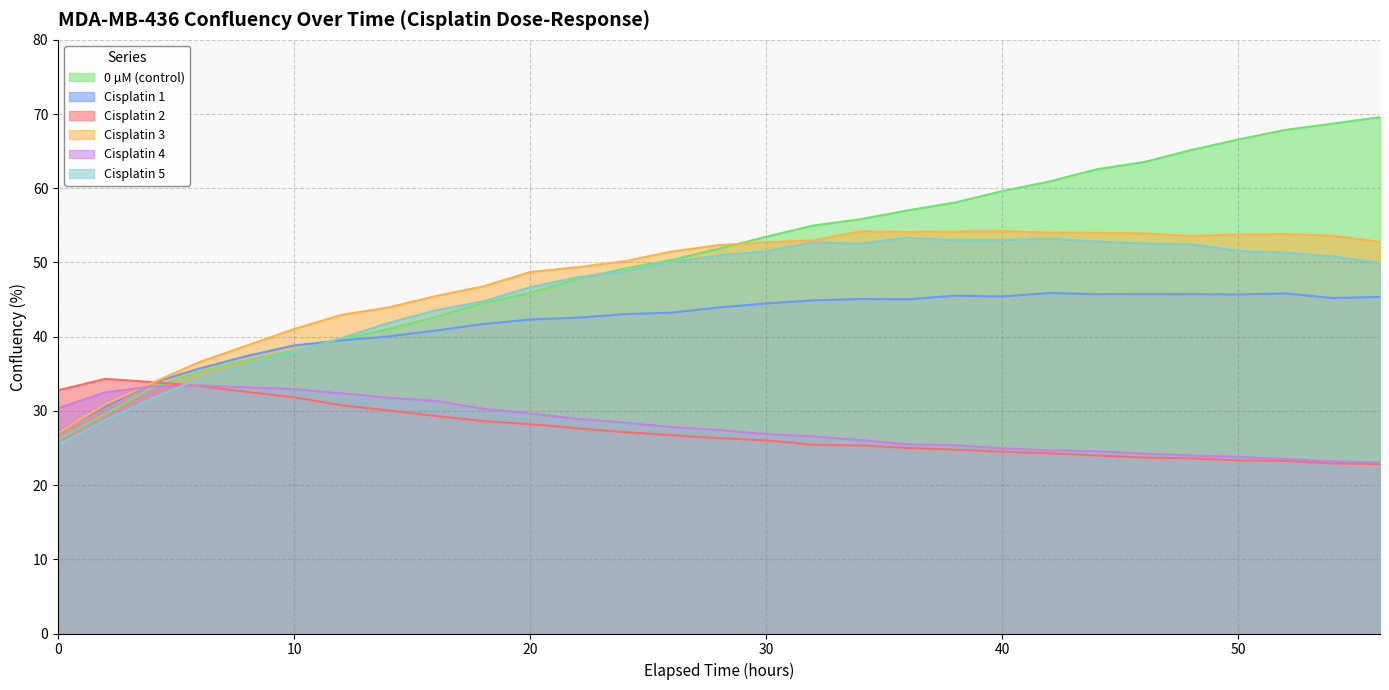

Read the Cisplatin 1 value at 2.

30.6